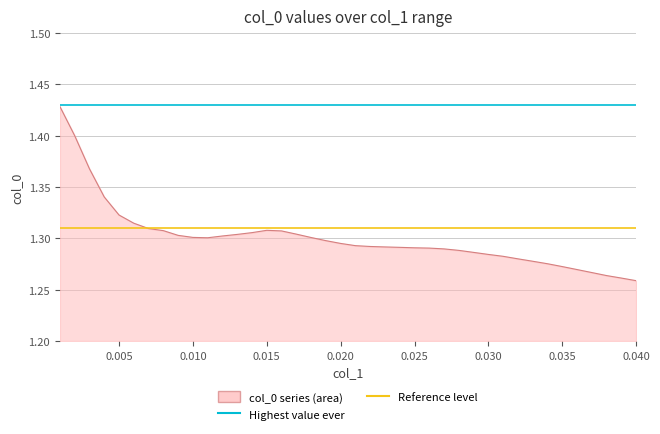

Reading left to right, transcribe all the data shown in this chart.

0.001=1.4	0.002=1.4	0.003=1.4	0.004=1.3	0.005=1.3	0.006=1.3	0.007=1.3	0.008=1.3	0.009=1.3	0.01=1.3	0.011=1.3	0.012=1.3	0.013=1.3	0.014=1.3	0.015=1.3	0.016=1.3	0.017=1.3	0.018=1.3	0.019=1.3	0.02=1.3	0.021=1.3	0.022=1.3	0.023=1.3	0.024=1.3	0.025=1.3	0.026=1.3	0.027=1.3	0.028=1.3	0.029=1.3	0.03=1.3	0.031=1.3	0.032=1.3	0.033=1.3	0.034=1.3	0.035=1.3	0.036=1.3	0.037=1.3	0.038=1.3	0.039=1.3	0.04=1.3